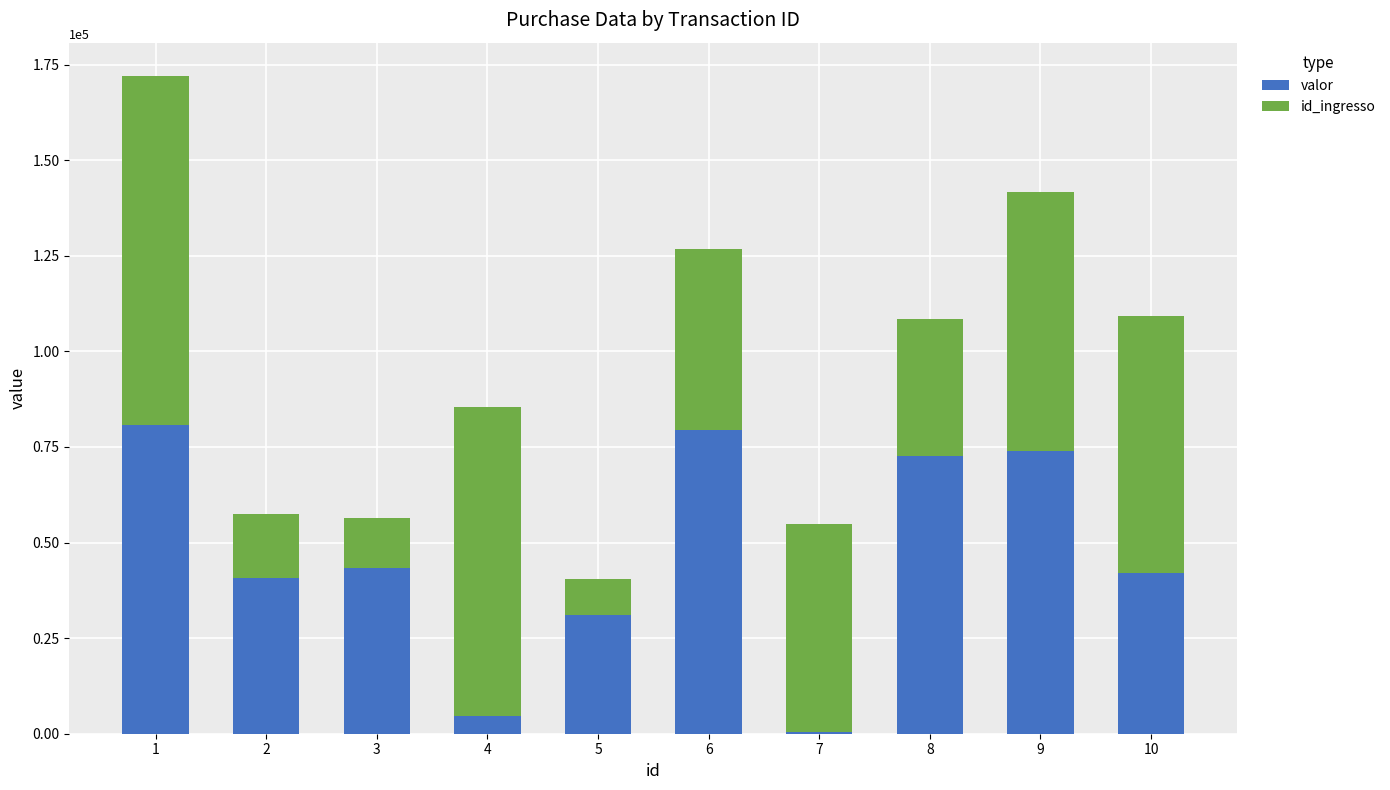

The value of valor at 8 is 72596. True or false?

True